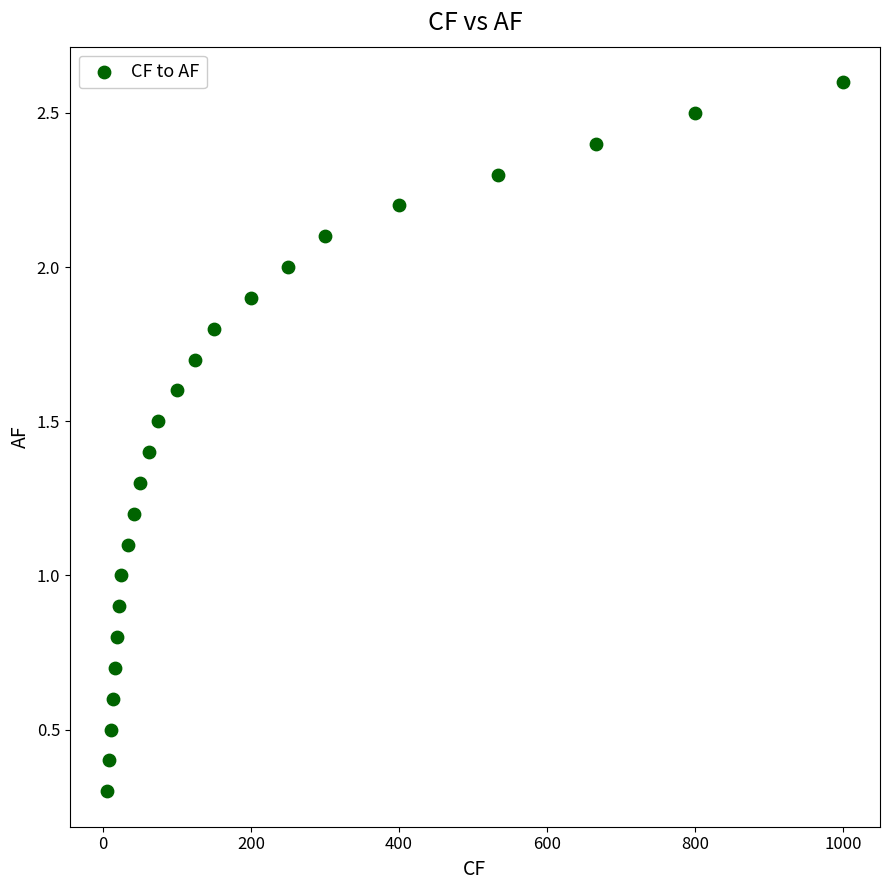

What is the range of Y values (max minus min)?

2.3